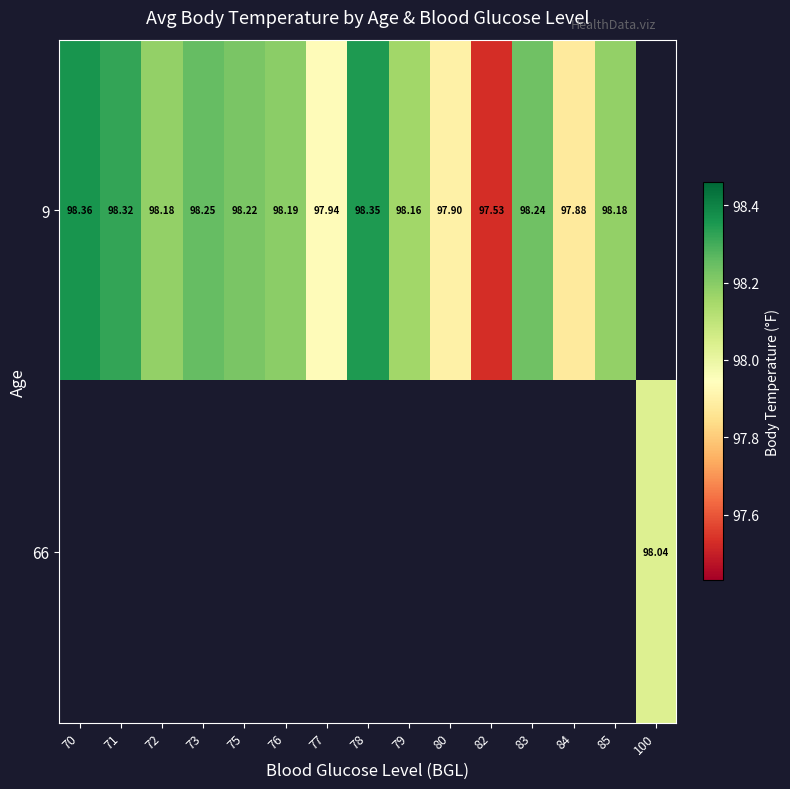

List the labels in order of 9 value, smallest first.

82, 84, 80, 77, 79, 72, 85, 76, 75, 83, 73, 71, 78, 70, 100